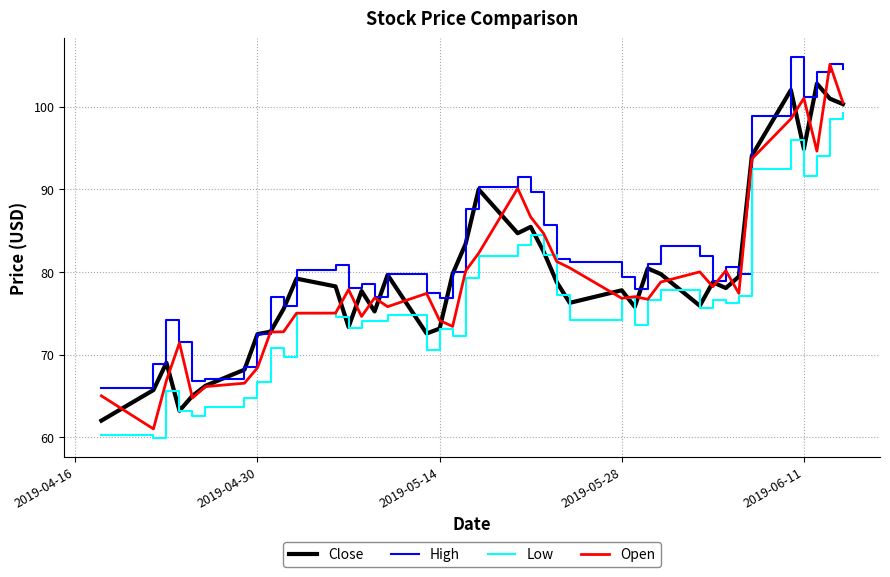

True or false: Low and High intersect in this chart.

False